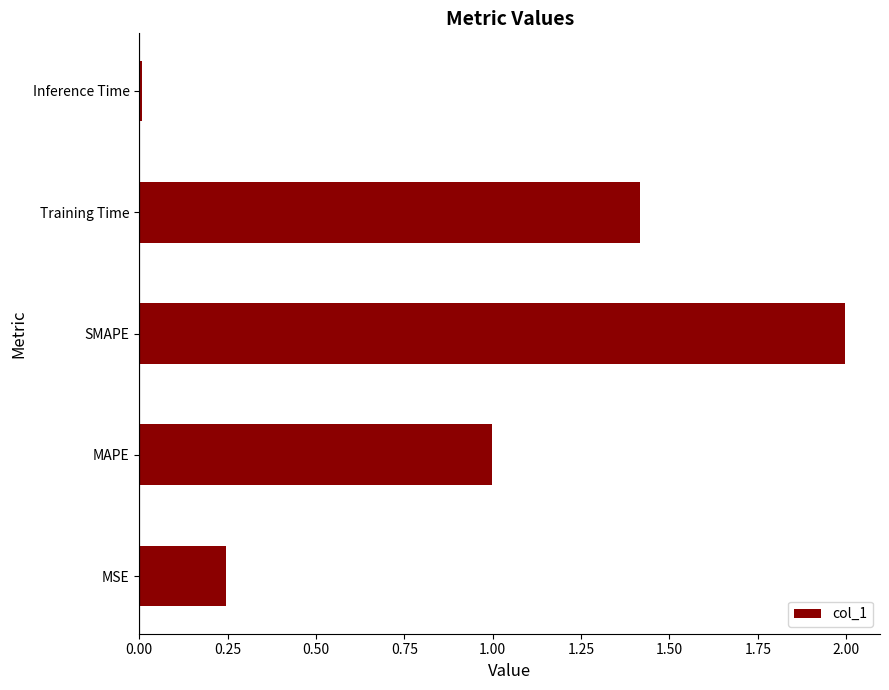

What is the difference between the maximum and minimum values?

2.0